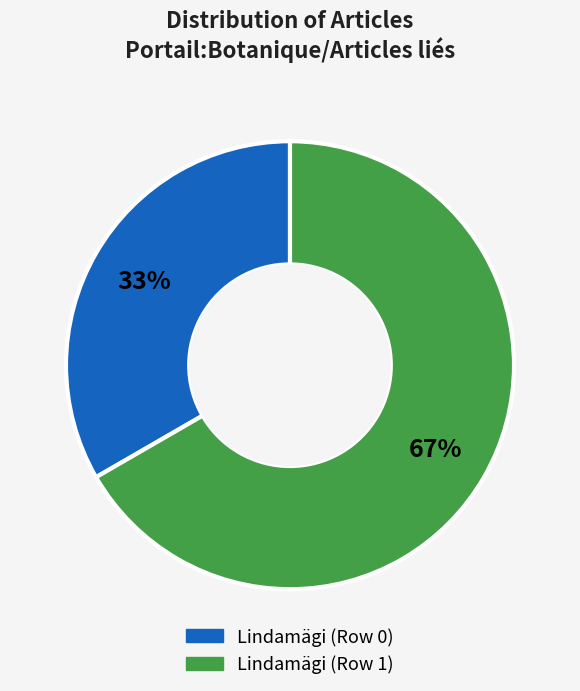

Approximately how many times larger is the value at Lindamägi (Row 0) compared to Lindamägi (Row 1)?

0.5